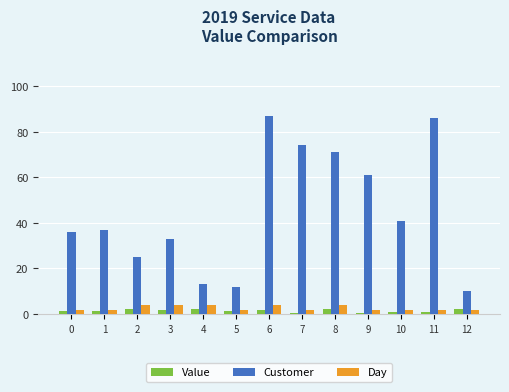

Is it true that Customer equals 37.0 at 1?

True